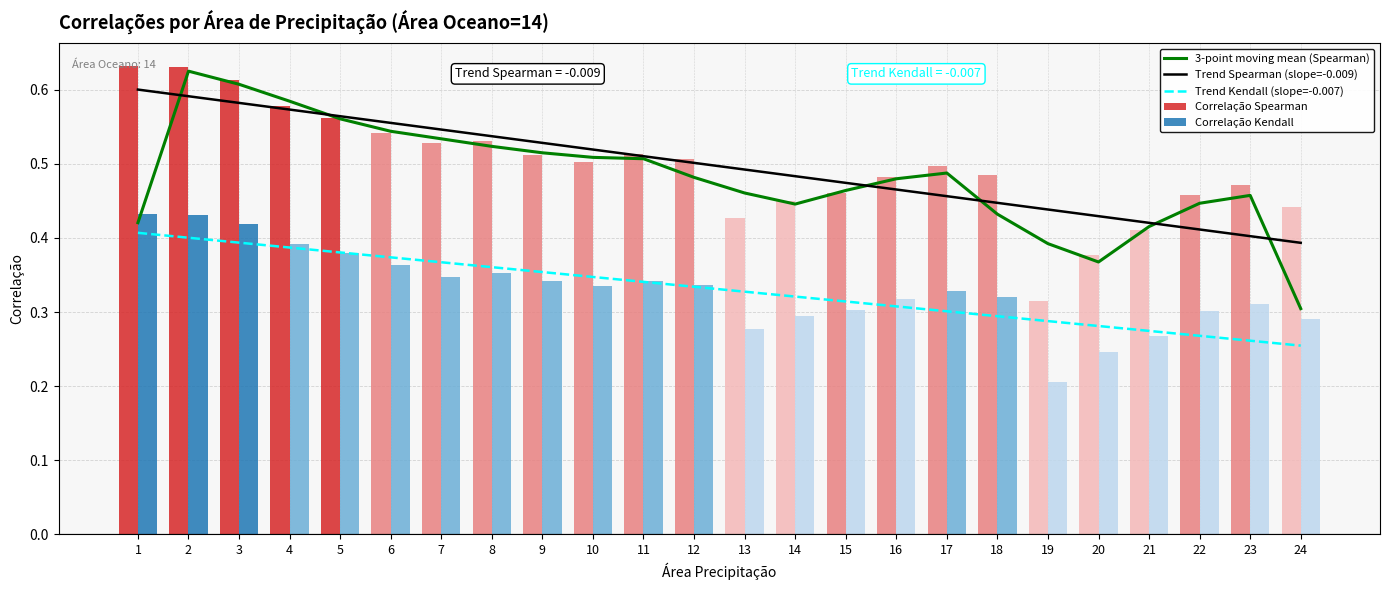

What is the average value of the Trend Kendall (slope=-0.007) series?

0.3